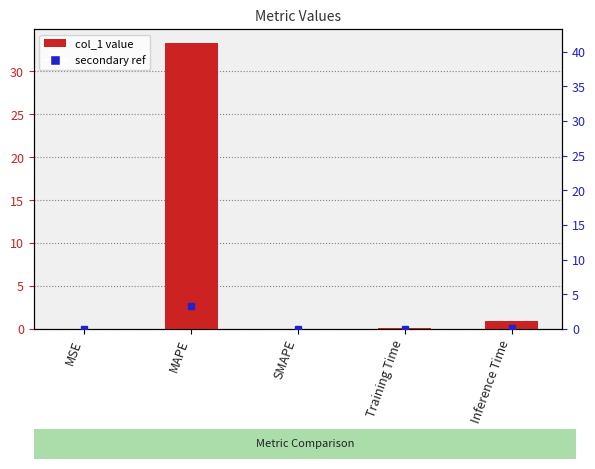

Rank the categories by value from highest to lowest.

MAPE, Inference Time, Training Time, MSE, SMAPE